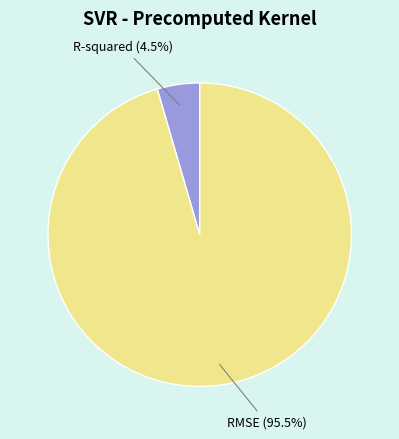

What is the total percentage of R-squared and RMSE?

100.0%